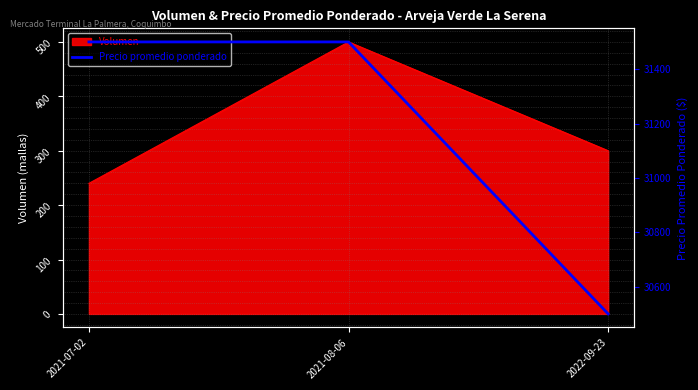

True or false: the data shows 12527 at 2021-08-06.

False